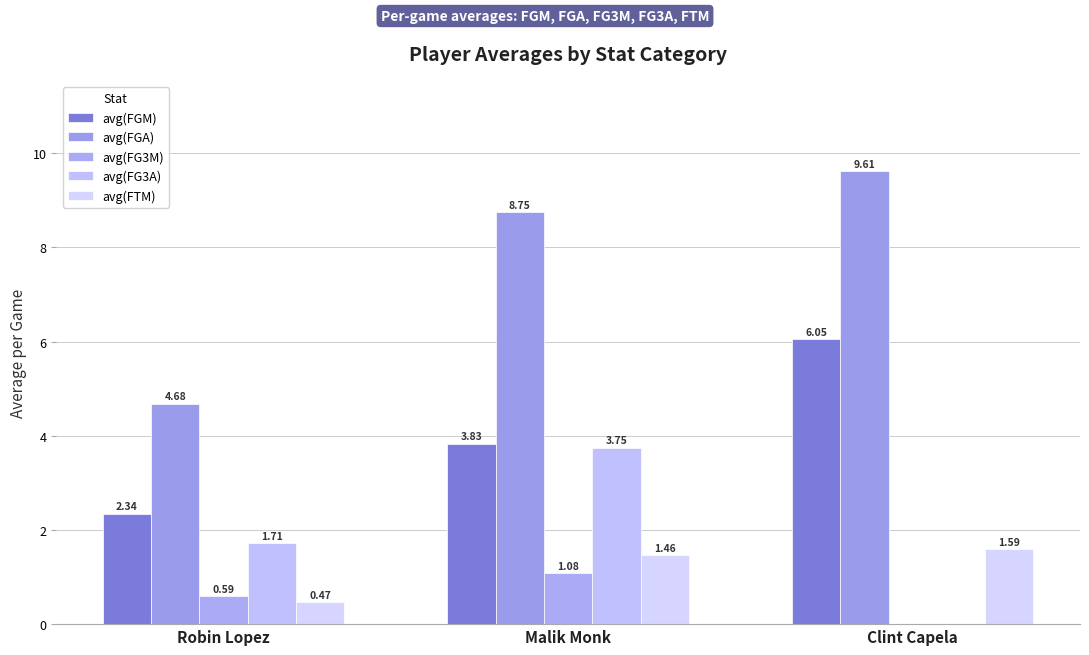

What is the spread (max minus min) of values at Clint Capela?

9.6